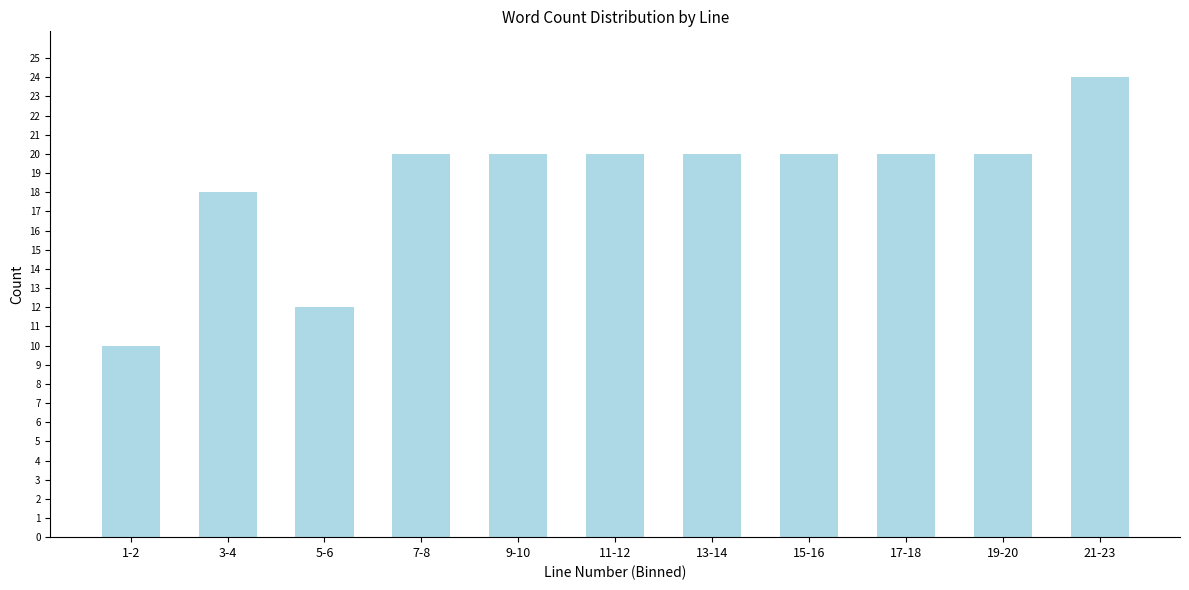

Reading right to left, extract all data points from this chart.

21-23=24	19-20=20	17-18=20	15-16=20	13-14=20	11-12=20	9-10=20	7-8=20	5-6=12	3-4=18	1-2=10